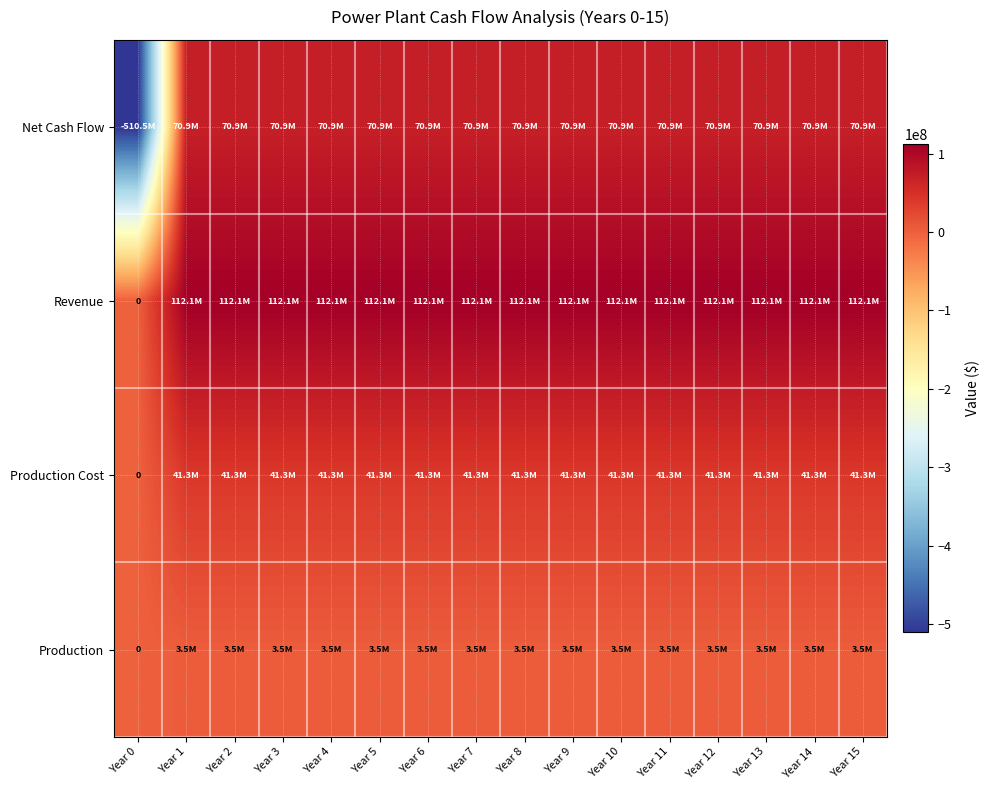

What is the average value of the Net Cash Flow series?

34536981